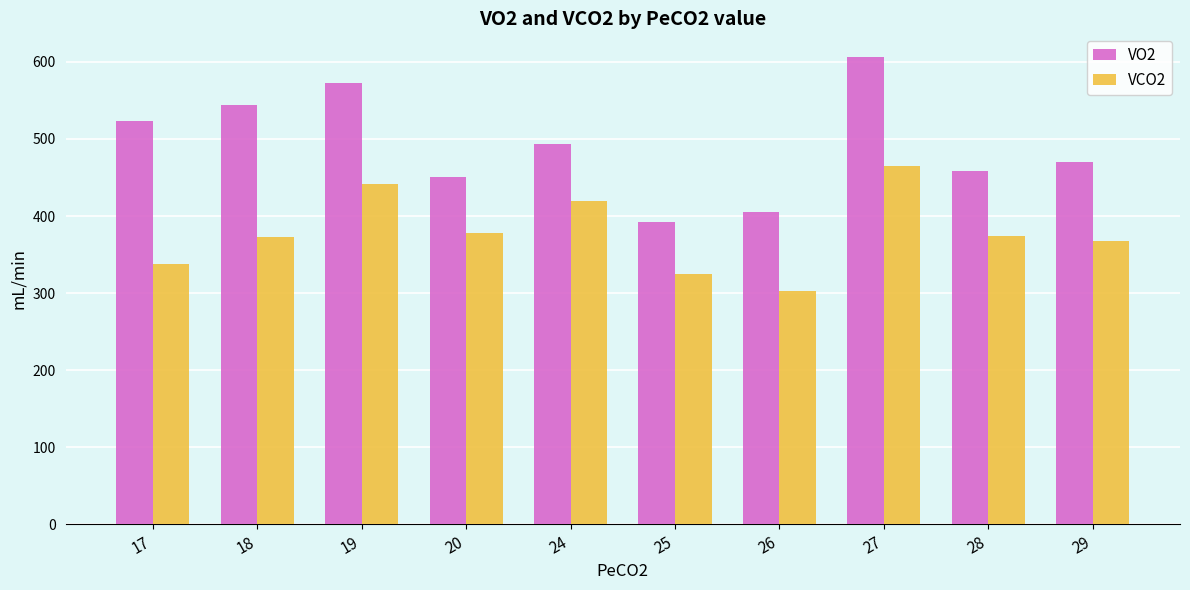

What is the sum of all VO2 values?

4914.5